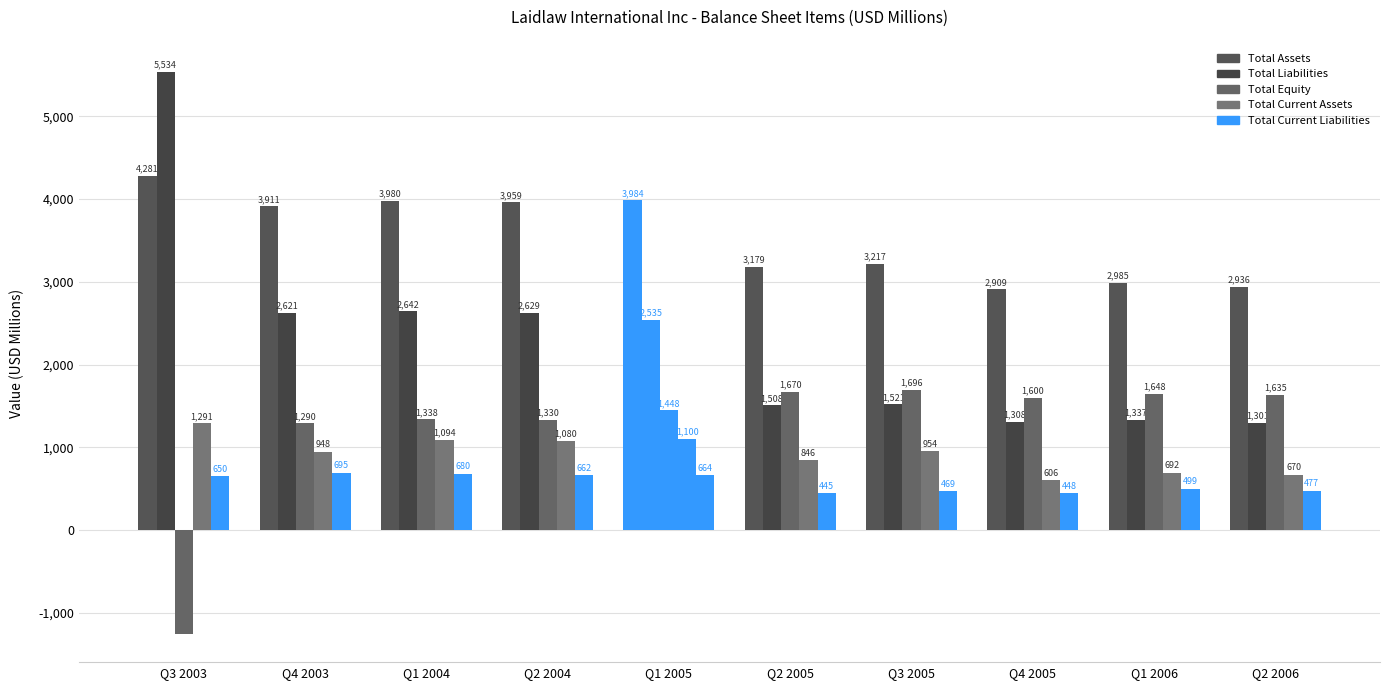

Which category has the highest value in the Total Assets series?

Q3 2003